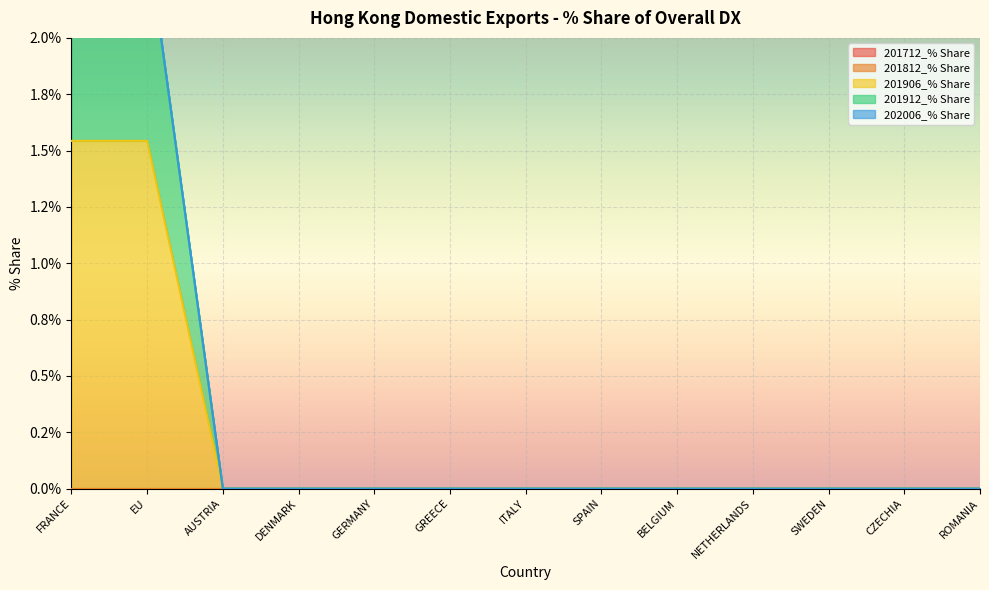

How many lines are shown in the chart?

5